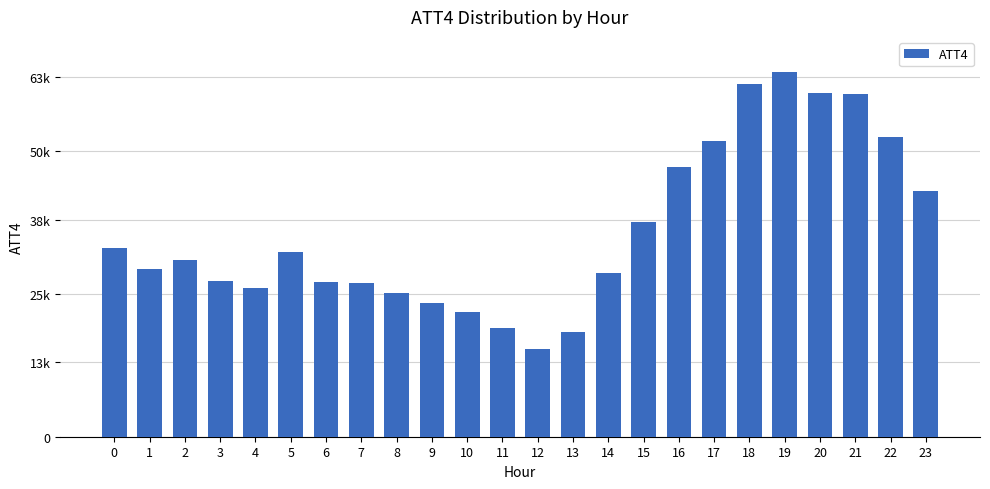

Read the value at 18.

61800